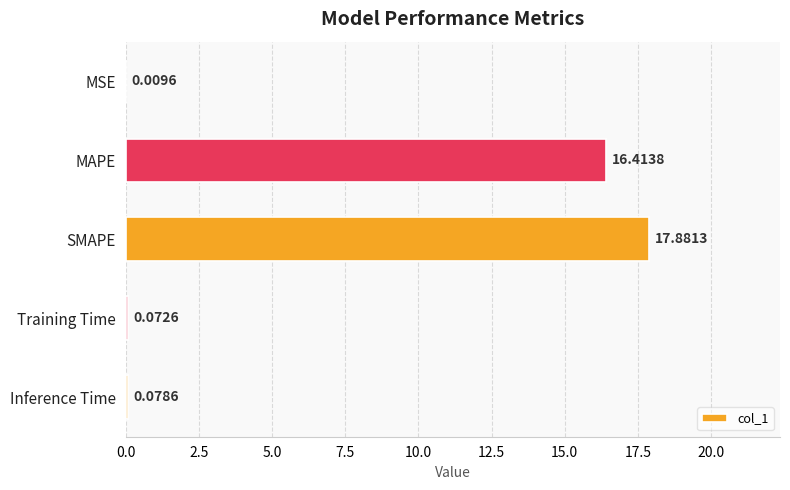

How many categories are shown in the chart?

5